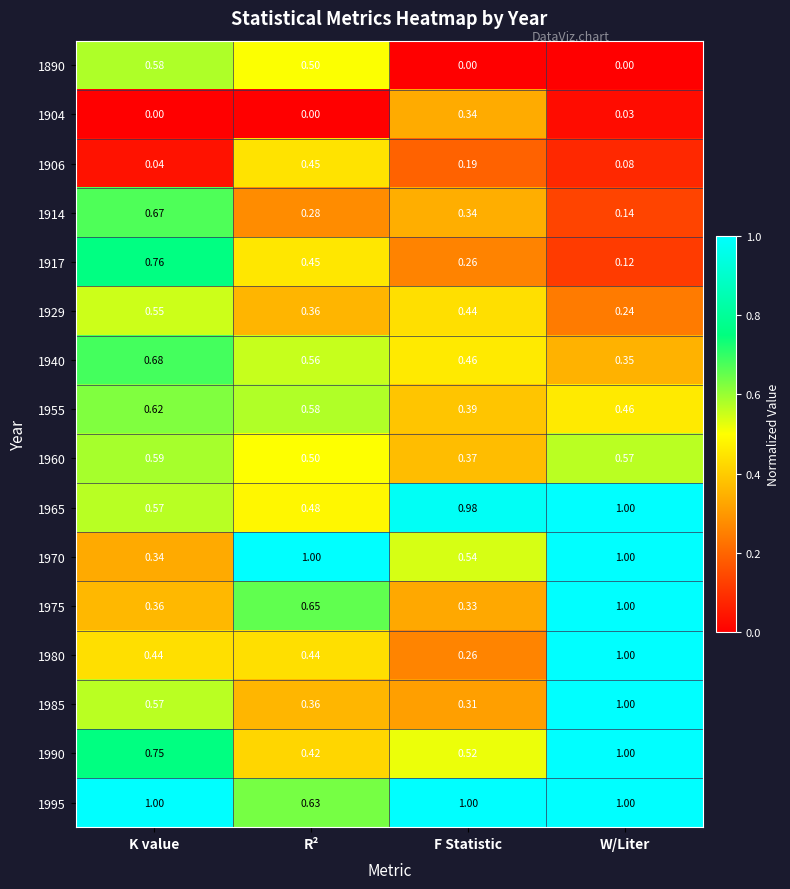

Which category has the highest value in the 1890 series?

K value